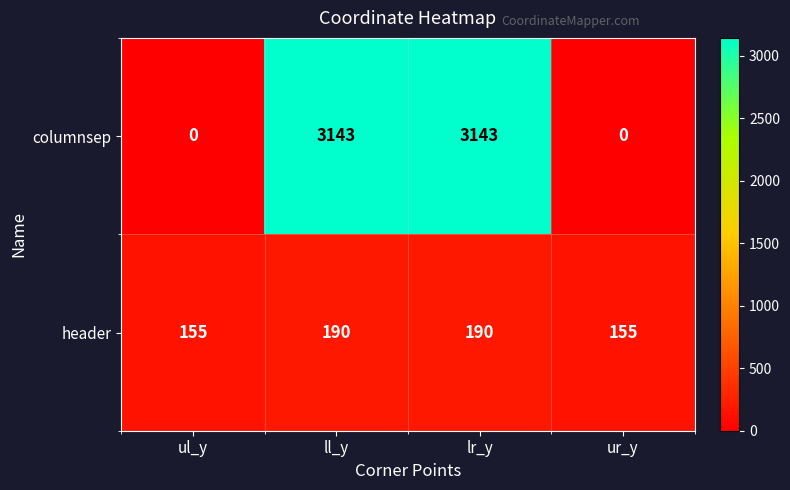

What value does the header series have at ll_y?

190